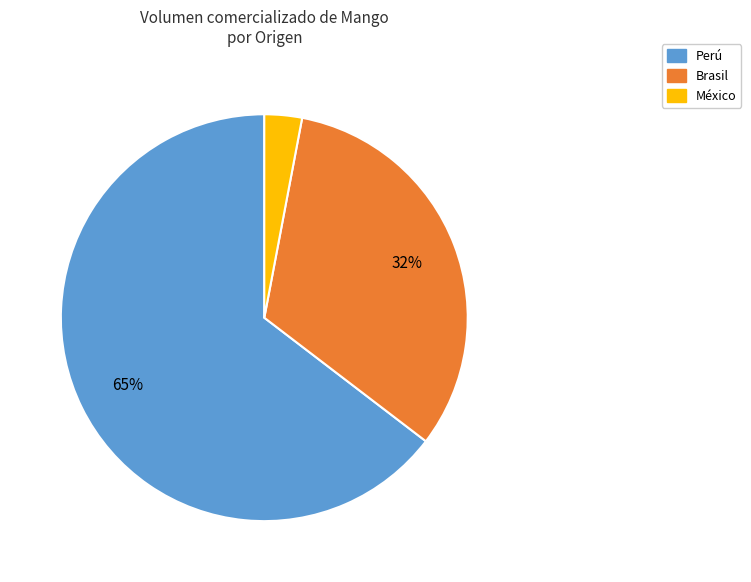

To the nearest percent, what percentage of the pie is México?

3%